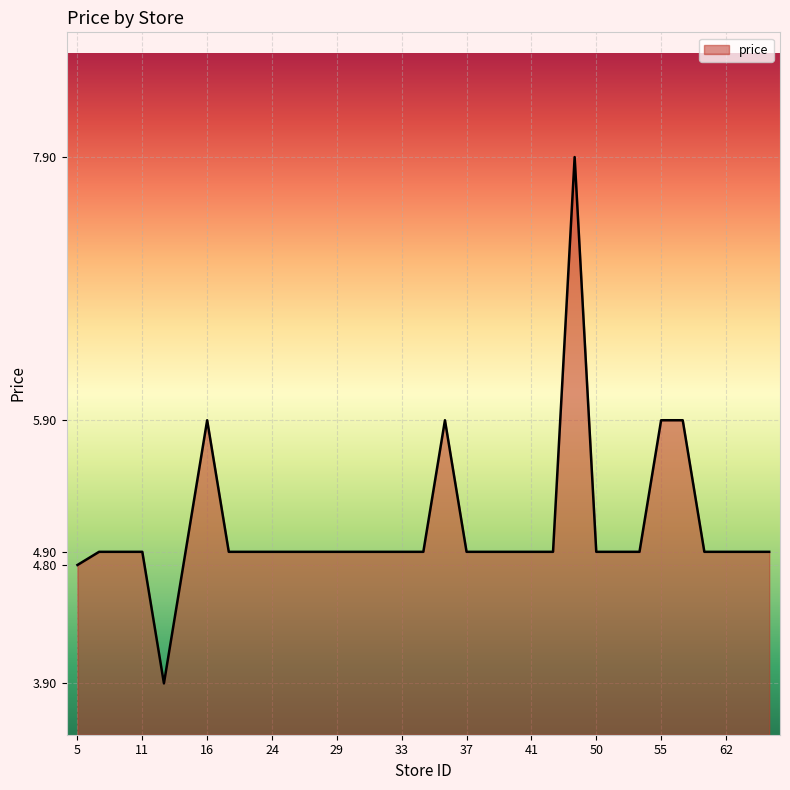

What is the difference between the maximum and minimum values?

4.0